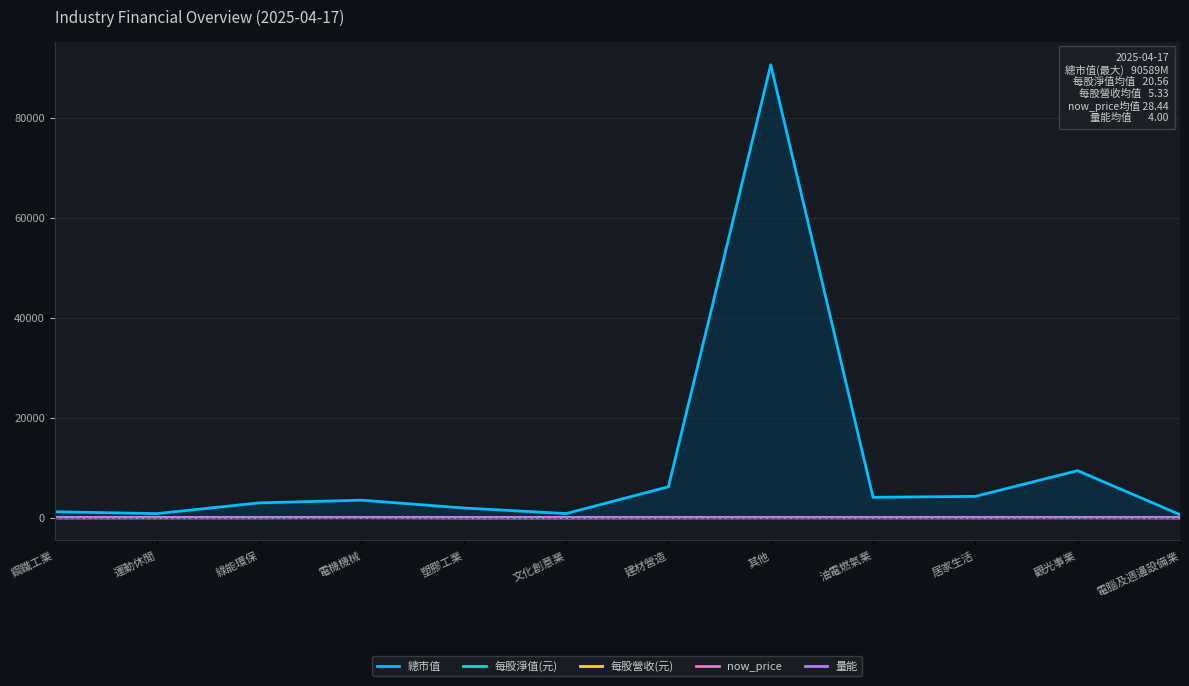

True or false: 每股淨值(元) and 每股營收(元) intersect in this chart.

False